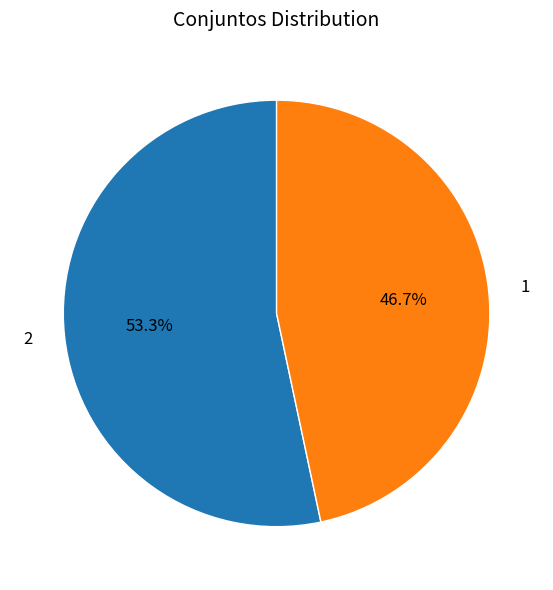

To the nearest percent, what is the difference between the 1 and 2 slice percentages?

7%